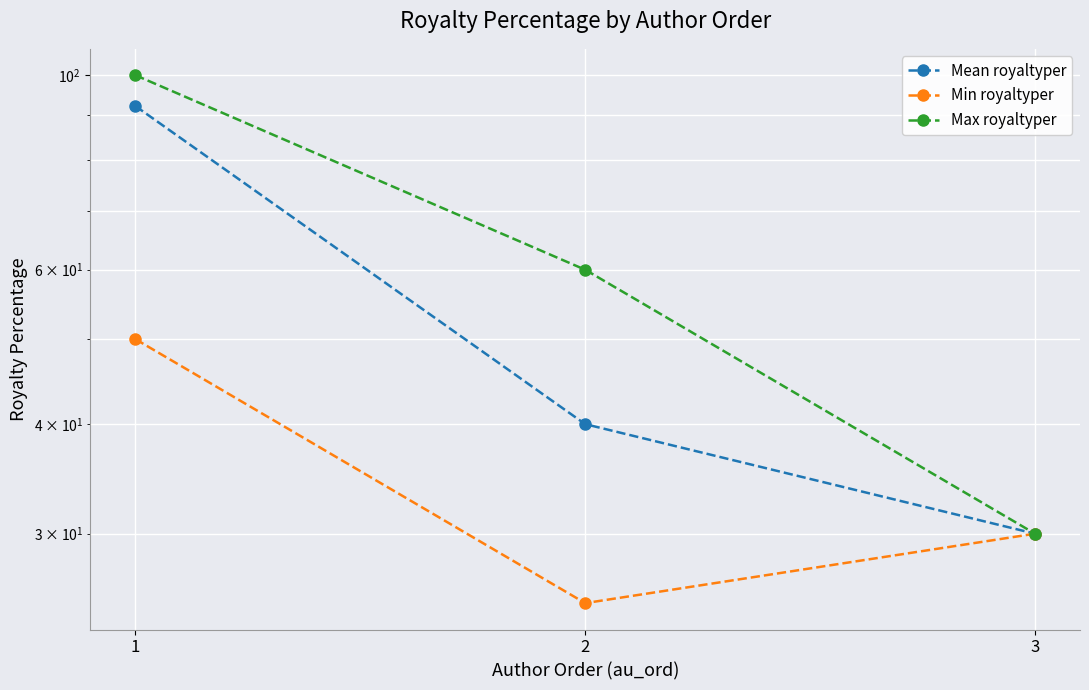

Rank the categories by Min royaltyper value from highest to lowest.

1, 3, 2